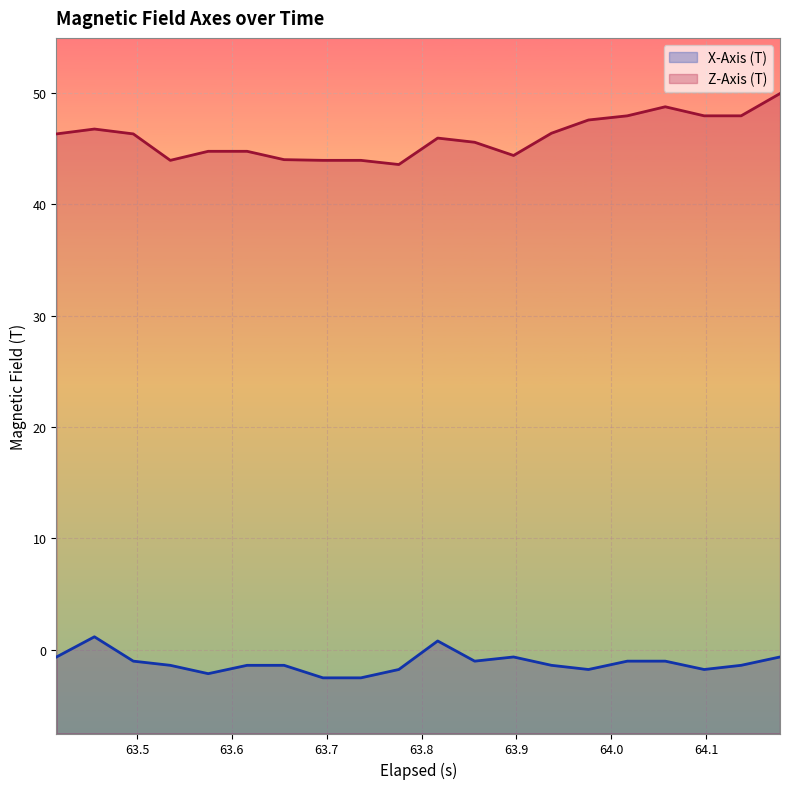

Does the chart display data point markers on the line(s)?

No